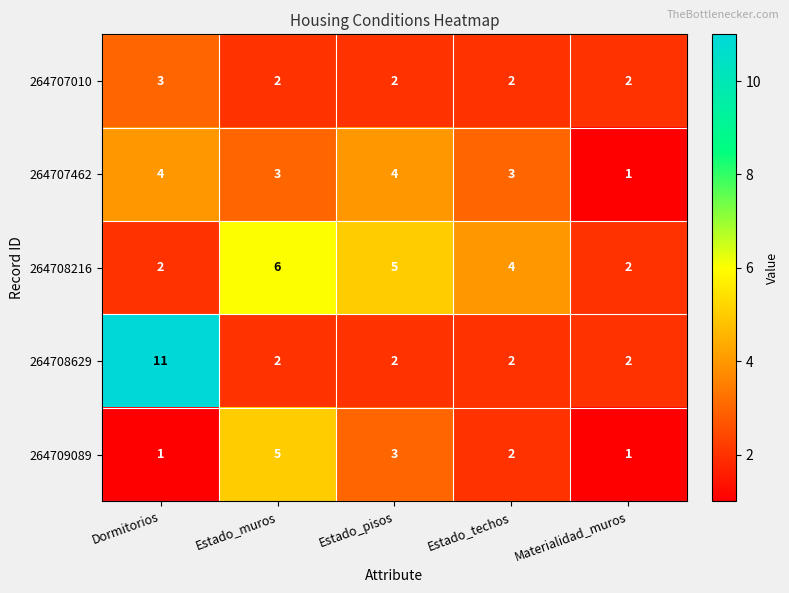

How many categories are shown in the chart?

5